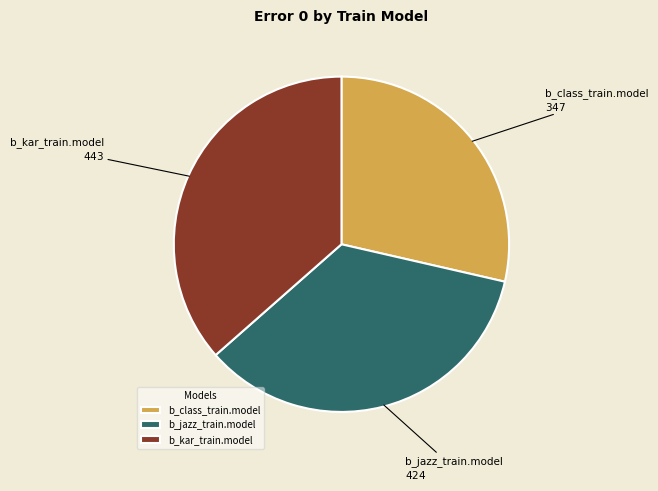

Does b_class_train.model account for over 50% of the chart?

No